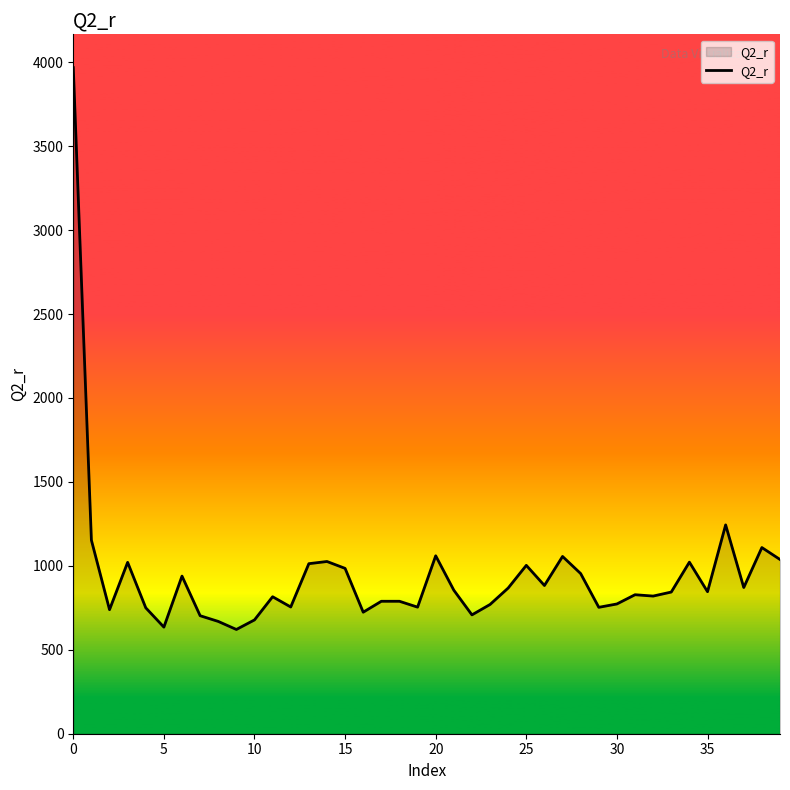

What is the greatest value displayed?

3968